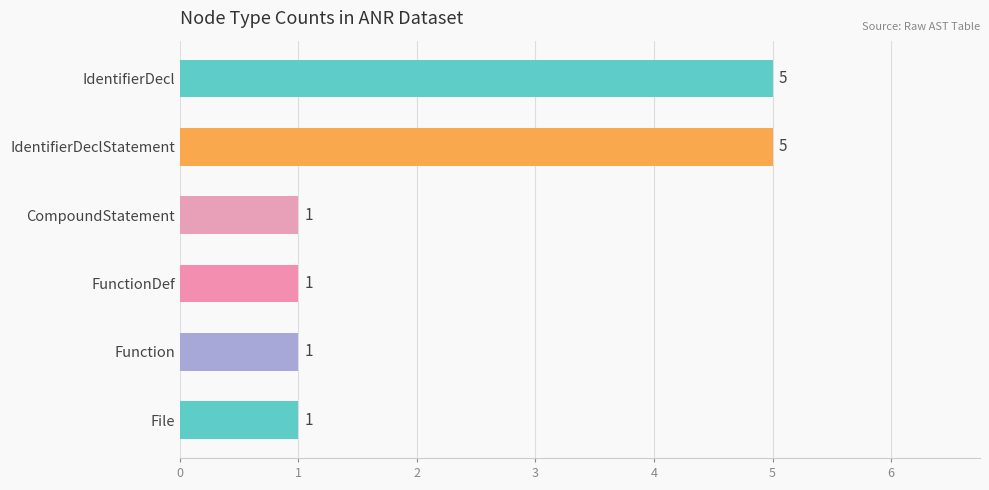

What is the difference between the maximum and minimum values?

4